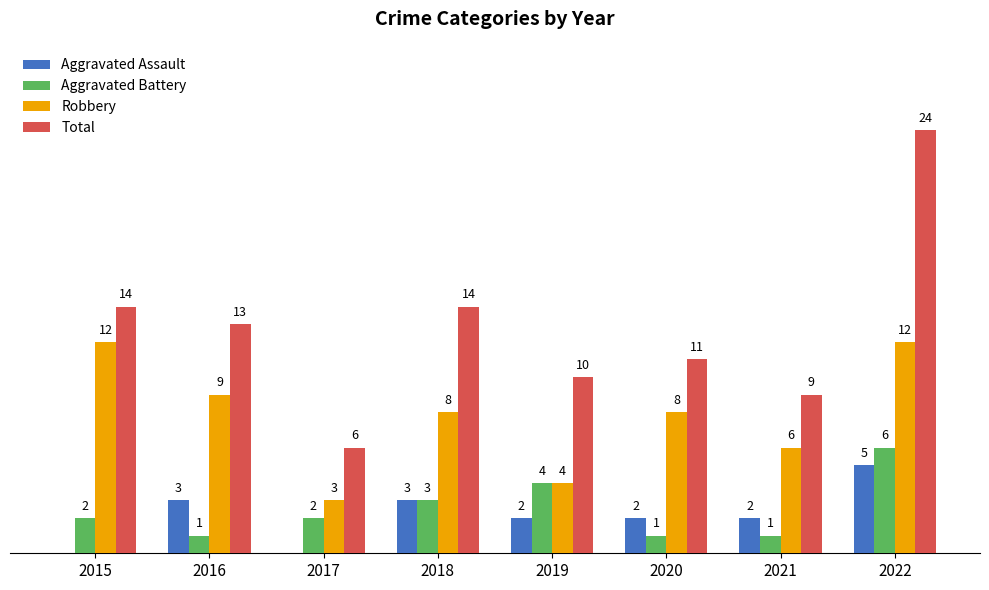

Which series has the largest total across all categories?

Total